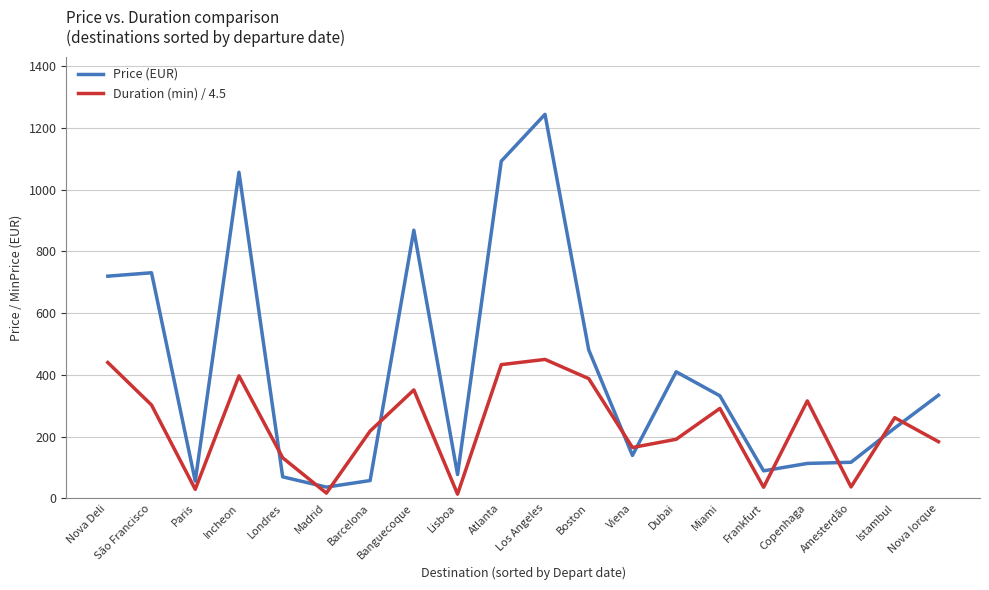

Which series has the largest total across all categories?

Price (EUR)